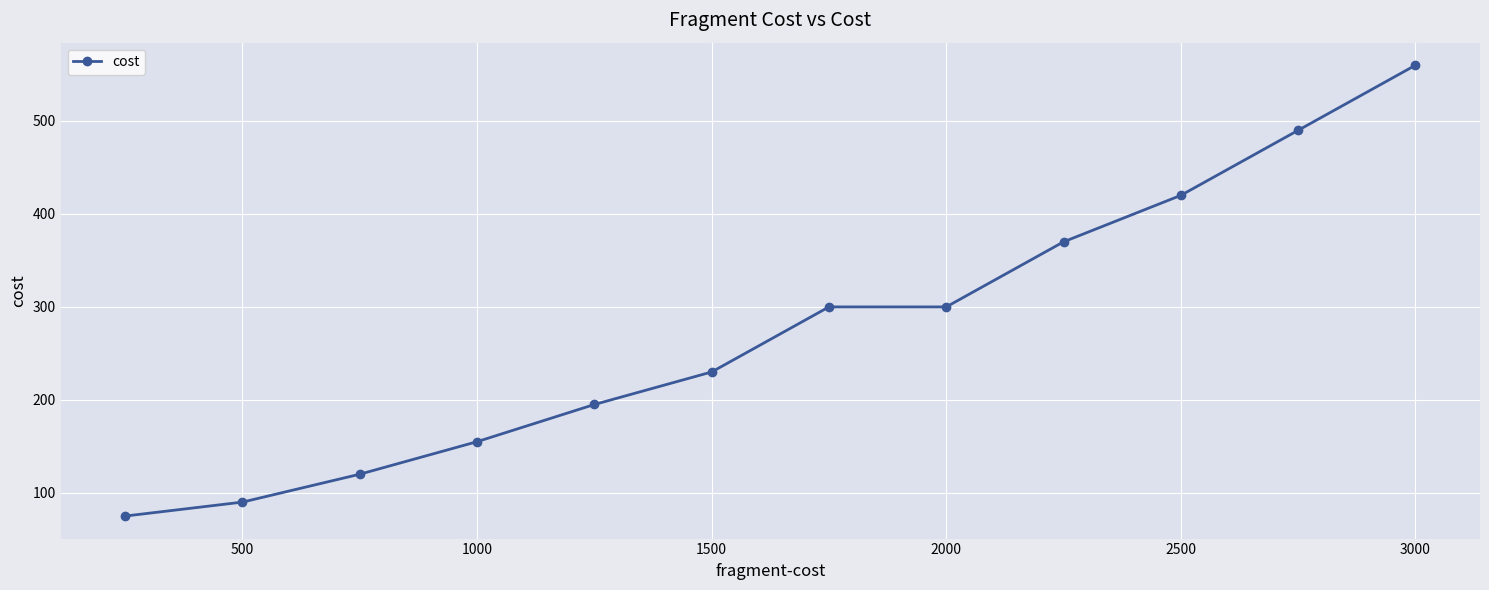

What is the difference between the maximum and minimum values?

485